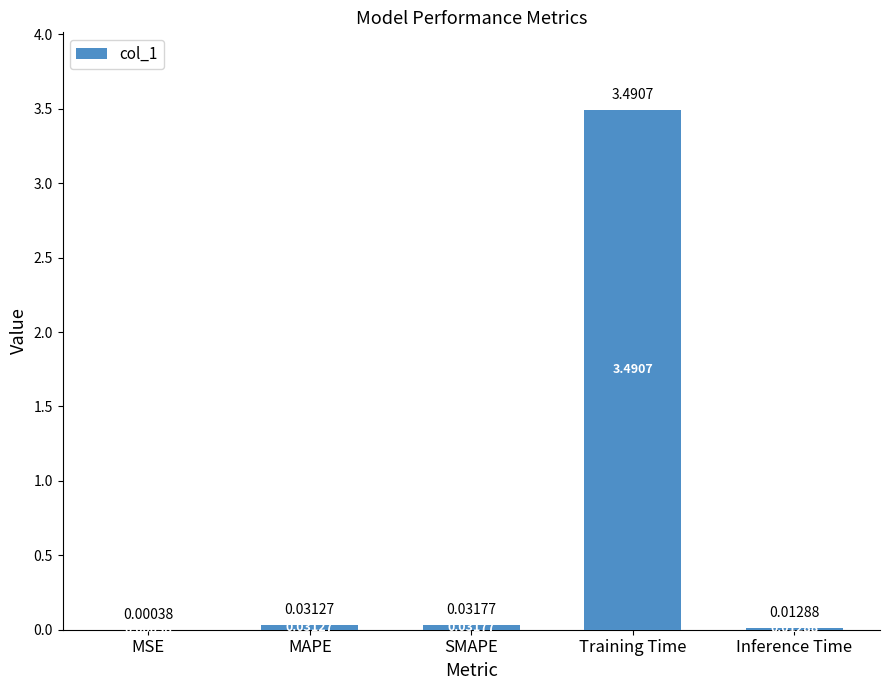

What is the change in value from Training Time to Inference Time?

-3.5